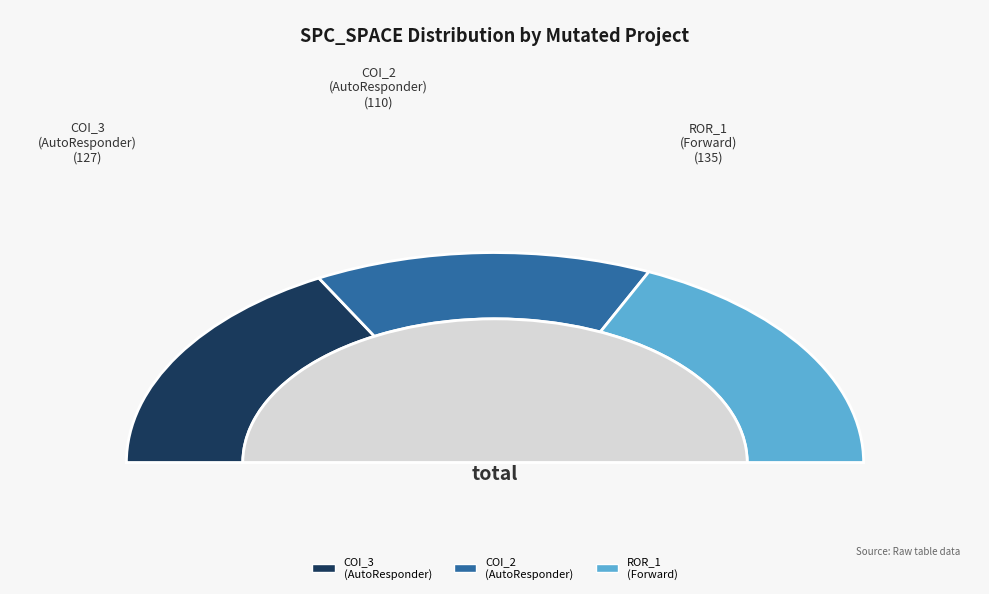

Is it true that AutoResponder.EmailSystem.Client.COI_2 is 30% of the pie?

True